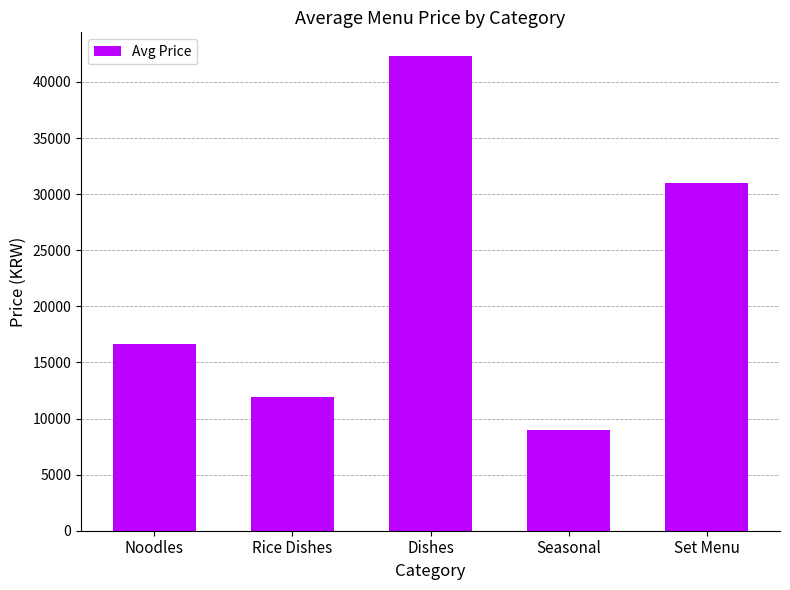

Approximately how many times larger is the value at Dishes compared to Noodles?

2.5